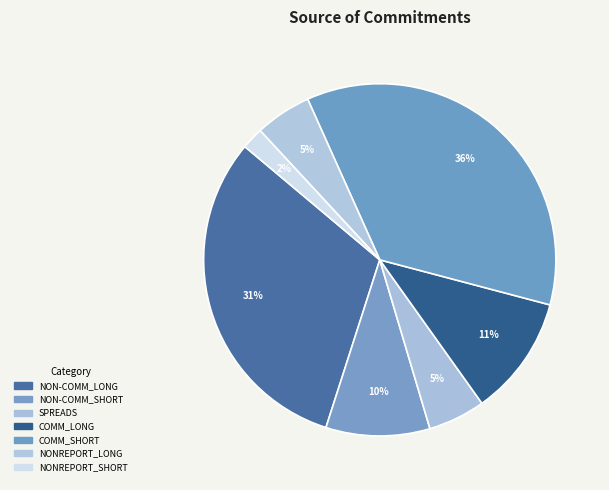

To the nearest percent, what is the difference between the COMM_LONG and NONREPORT_LONG slice percentages?

6%